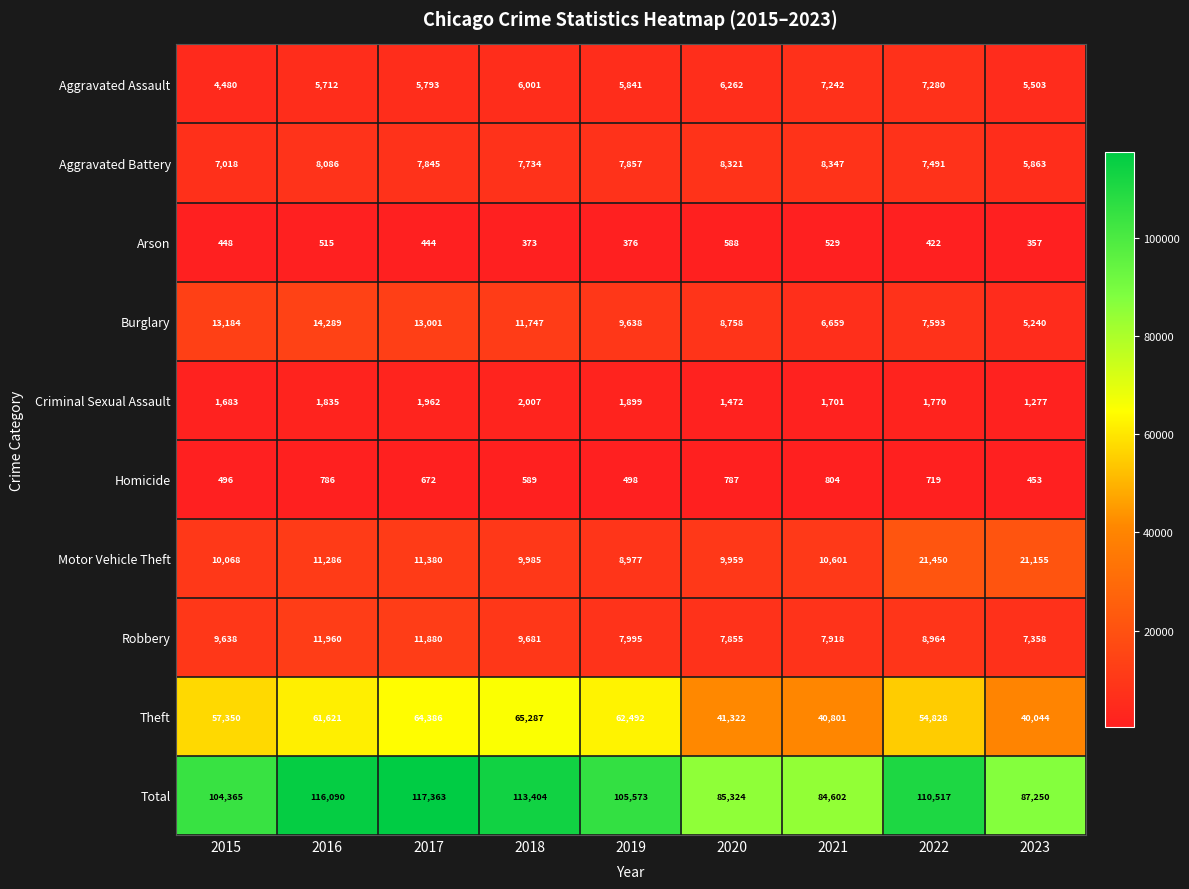

What is the sum of the Criminal Sexual Assault values at 2023 and 2021?

2978